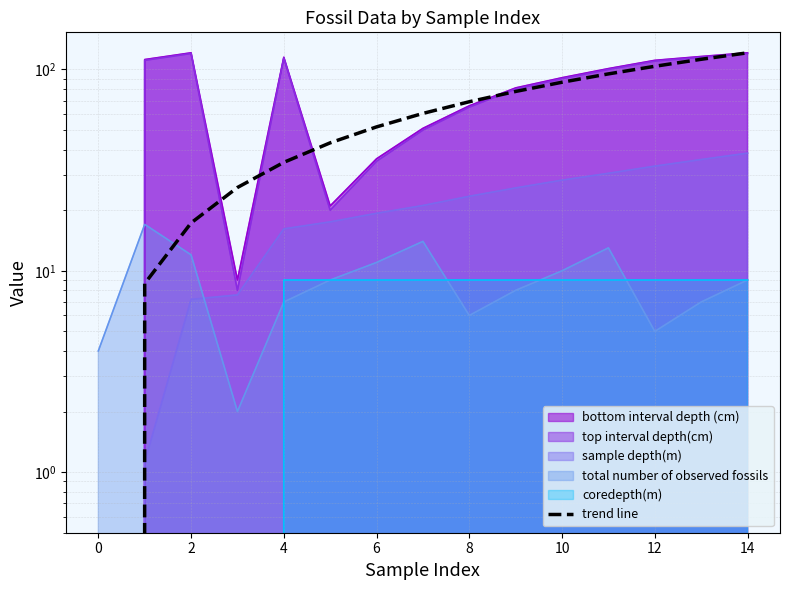

What is the sum of the values at 14 and 13?

233.4